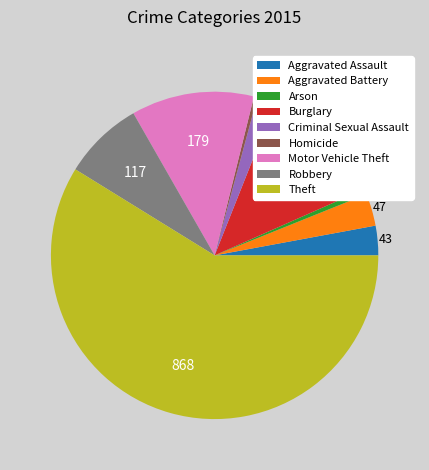

Which slice represents more than half of the pie?

Theft